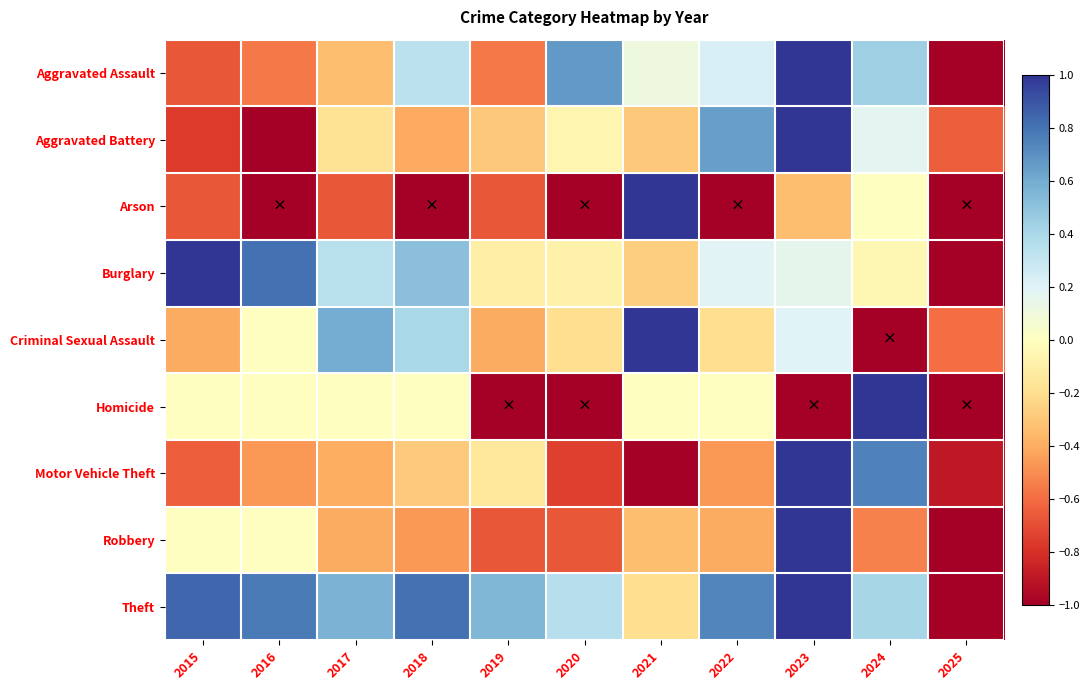

List the series in order of their peak value, lowest first.

Aggravated Assault, Aggravated Battery, Arson, Burglary, Criminal Sexual Assault, Homicide, Motor Vehicle Theft, Robbery, Theft